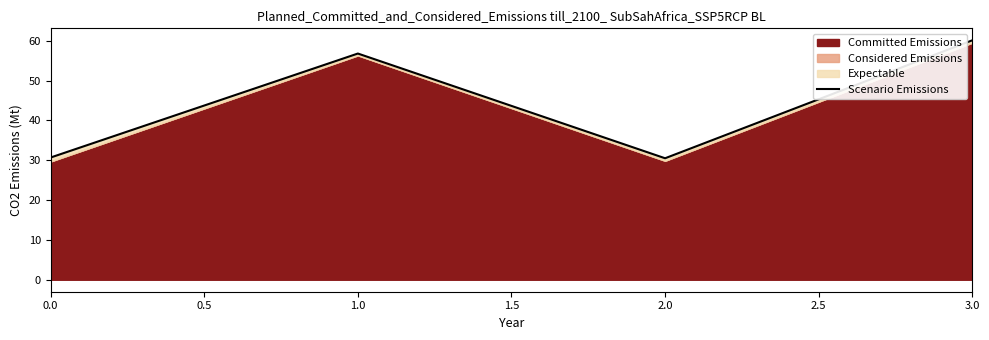

The value of Scenario Emissions at 3.0 is 20.7. True or false?

False